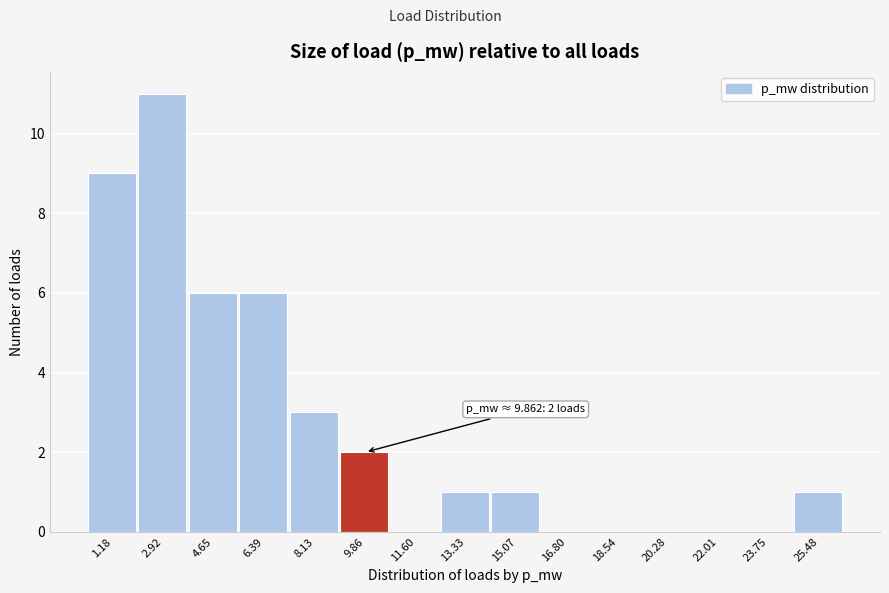

Reading right to left, transcribe all the data shown in this chart.

25.48=1	23.75=0	22.01=0	20.28=0	18.54=0	16.80=0	15.07=1	13.33=1	11.60=0	9.86=2	8.13=3	6.39=6	4.65=6	2.92=11	1.18=9